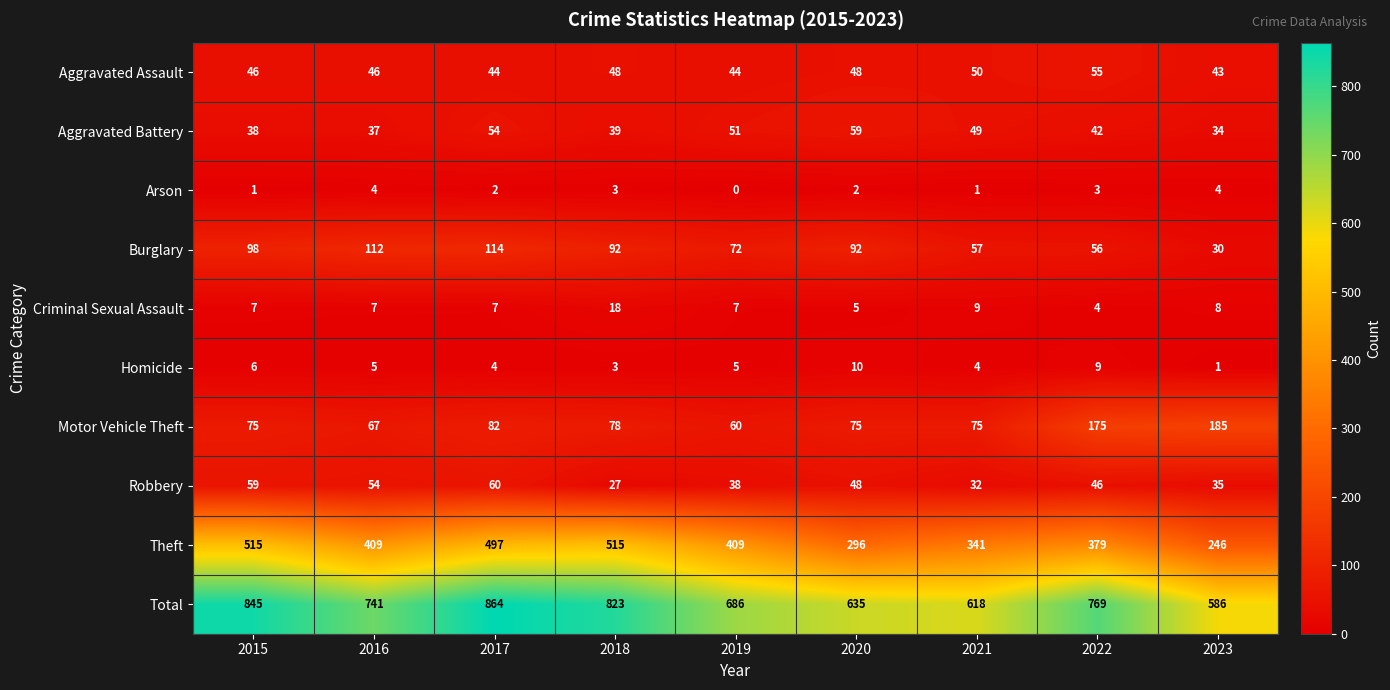

The Arson series shows 3 at 2022. True or false?

True